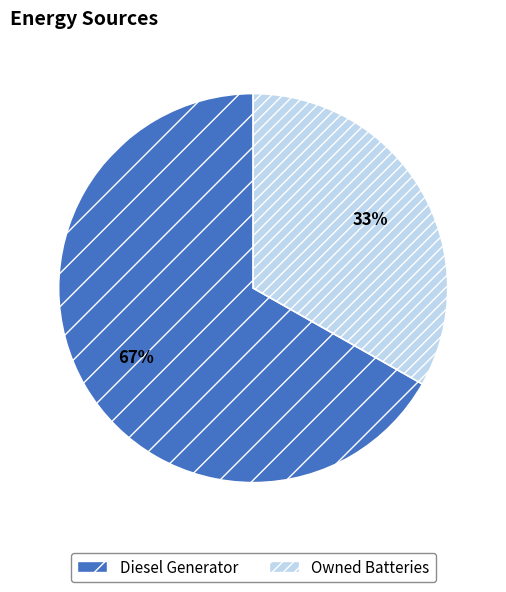

Approximately how many times larger is the value at Owned Batteries compared to Diesel Generator?

0.5